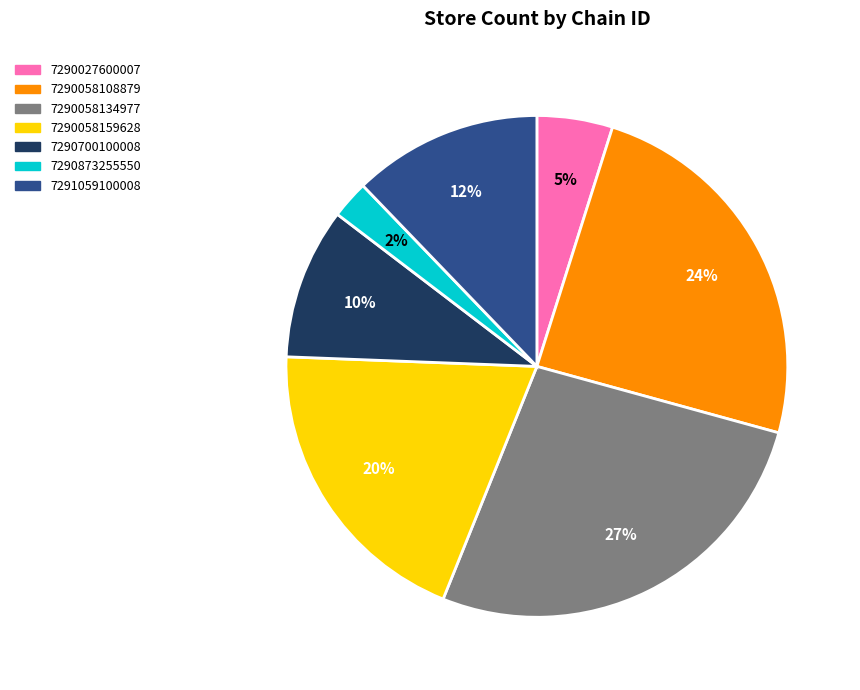

Does 7290058159628 represent more than half of the total?

No